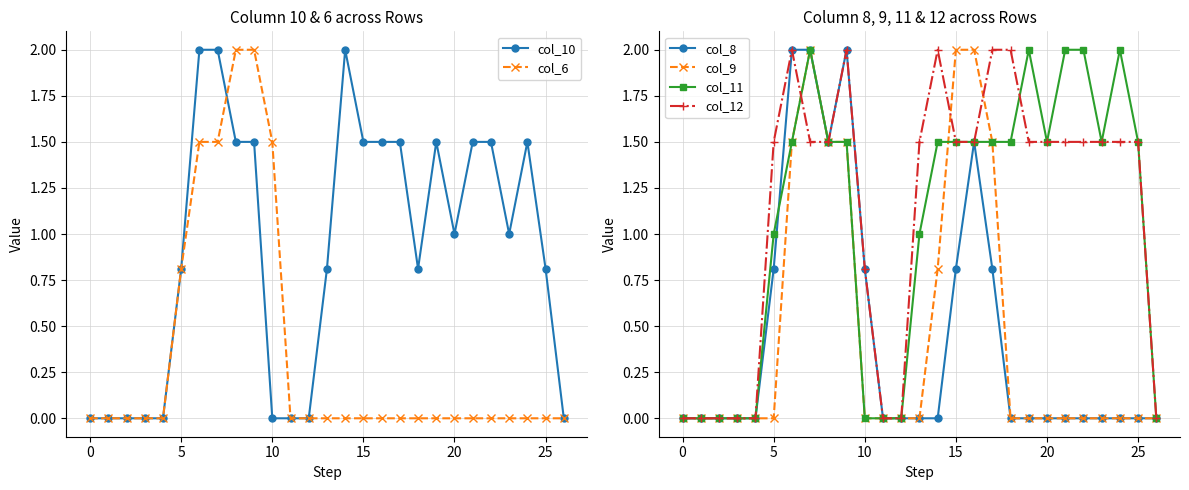

Reading left to right, list all the values displayed in this chart.

col_10: 0.0	0.0	0.0	0.0	0.0	0.8	2.0	2.0	1.5	1.5	0.0	0.0	0.0	0.8	2.0	1.5	1.5	1.5	0.8	1.5	1.0	1.5	1.5	1.0	1.5	0.8	0.0
col_6: 0.0	0.0	0.0	0.0	0.0	0.8	1.5	1.5	2.0	2.0	1.5	0.0	0.0	0.0	0.0	0.0	0.0	0.0	0.0	0.0	0.0	0.0	0.0	0.0	0.0	0.0	0.0
col_8: 0.0	0.0	0.0	0.0	0.0	0.8	2.0	2.0	1.5	2.0	0.8	0.0	0.0	0.0	0.0	0.8	1.5	0.8	0.0	0.0	0.0	0.0	0.0	0.0	0.0	0.0	0.0
col_9: 0.0	0.0	0.0	0.0	0.0	0.0	1.5	2.0	1.5	1.5	0.0	0.0	0.0	0.0	0.8	2.0	2.0	1.5	0.0	0.0	0.0	0.0	0.0	0.0	0.0	0.0	0.0
col_11: 0.0	0.0	0.0	0.0	0.0	1.0	1.5	2.0	1.5	1.5	0.0	0.0	0.0	1.0	1.5	1.5	1.5	1.5	1.5	2.0	1.5	2.0	2.0	1.5	2.0	1.5	0.0
col_12: 0.0	0.0	0.0	0.0	0.0	1.5	2.0	1.5	1.5	2.0	0.8	0.0	0.0	1.5	2.0	1.5	1.5	2.0	2.0	1.5	1.5	1.5	1.5	1.5	1.5	1.5	0.0